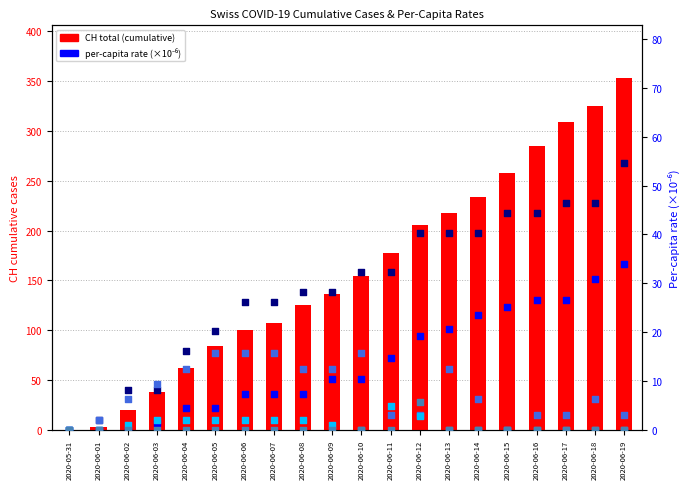

Is the value of CH total (cumulative) at 2020-06-11 greater than the value of FR_pc (×10⁻⁶) at 2020-06-16?

Yes